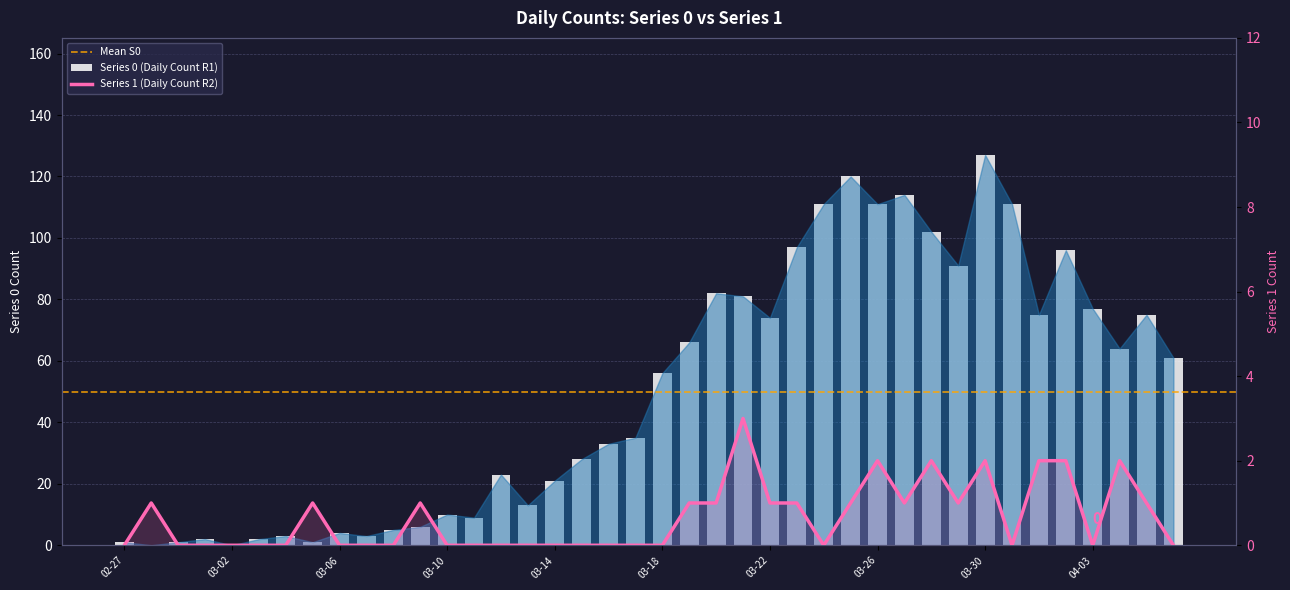

Does the chart contain stacked bars?

No